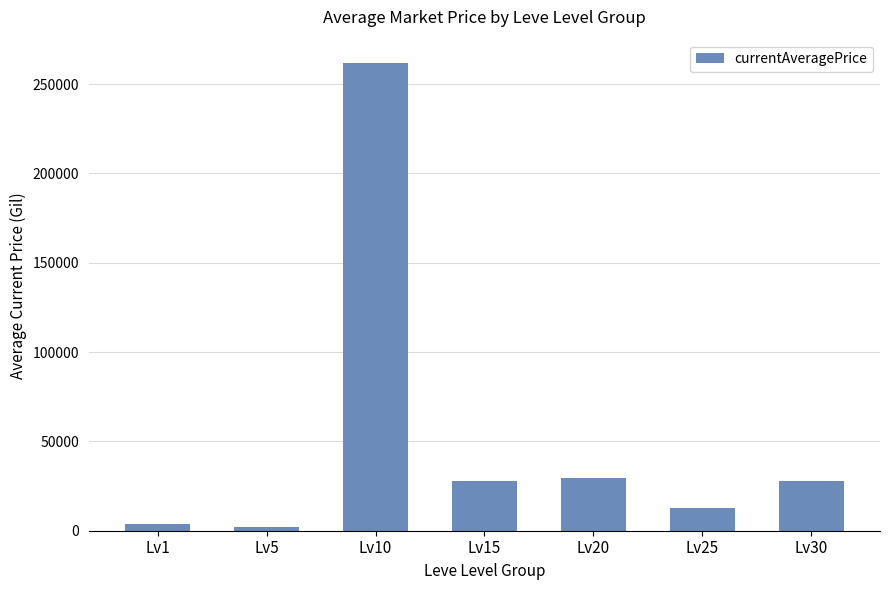

What is the greatest value displayed?

261826